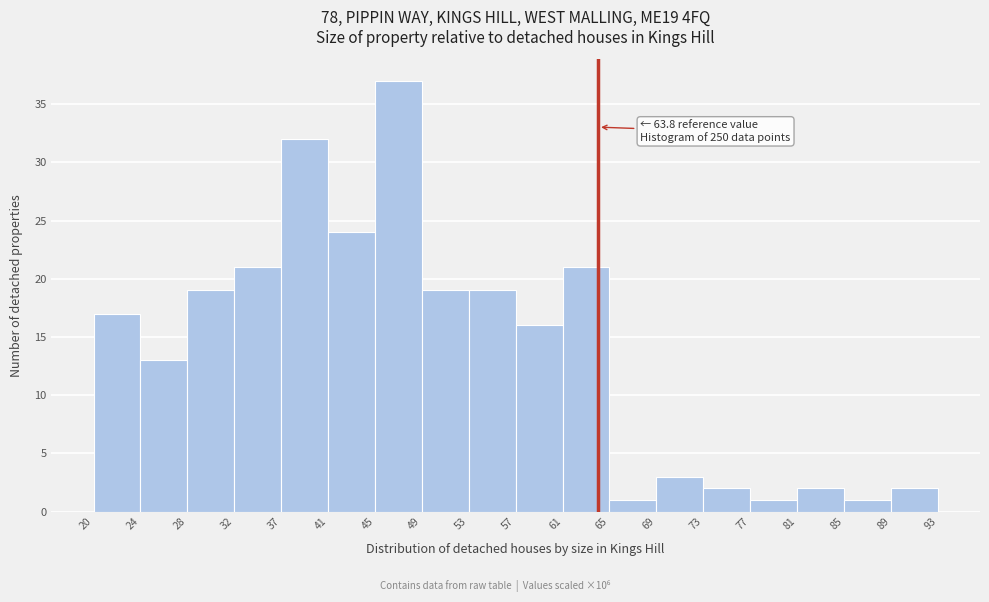

Which range on the x-axis has the tallest bar?

45 to 49